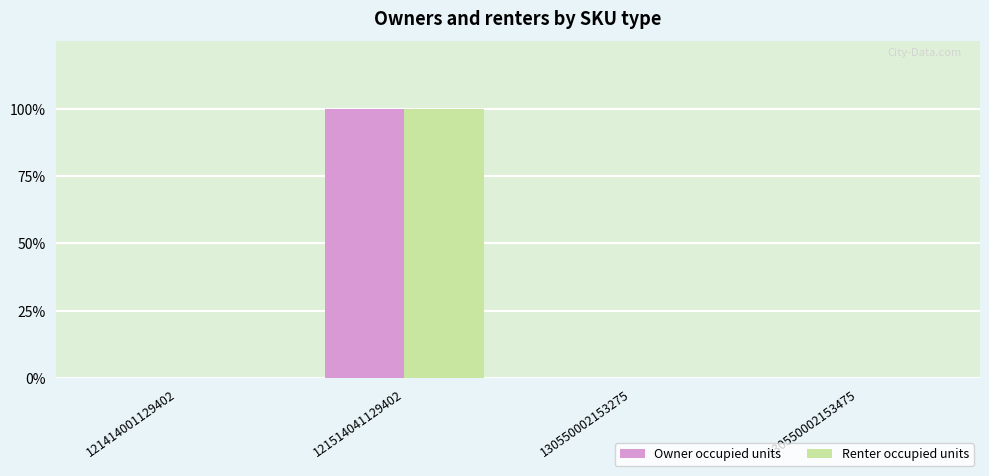

At which label is Renter occupied units closest to 1?

121414001129402